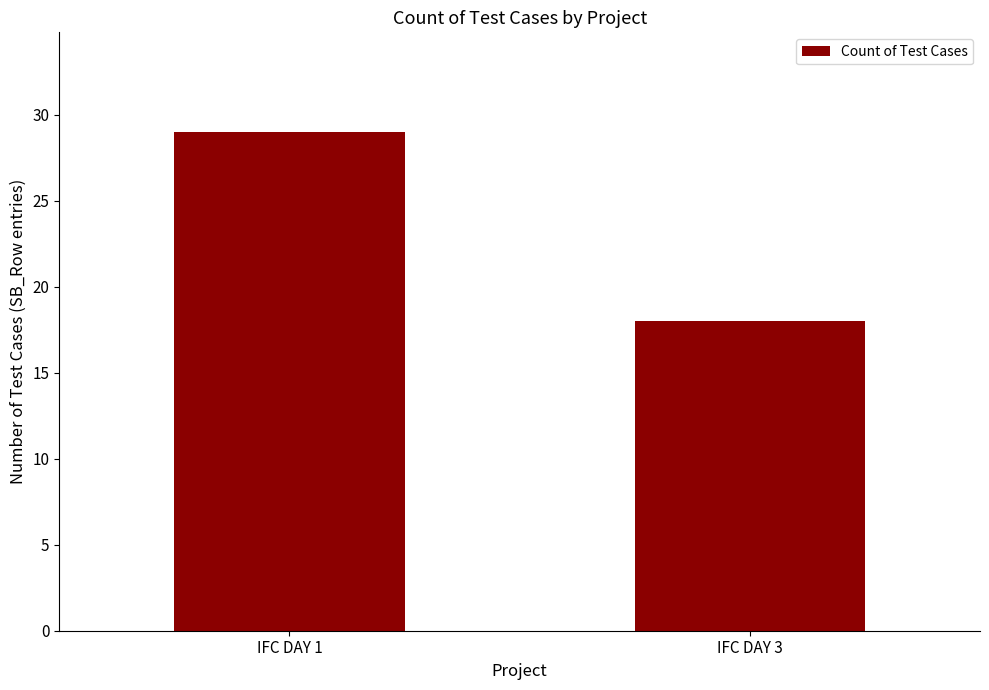

The value at IFC DAY 1 is 48. True or false?

False